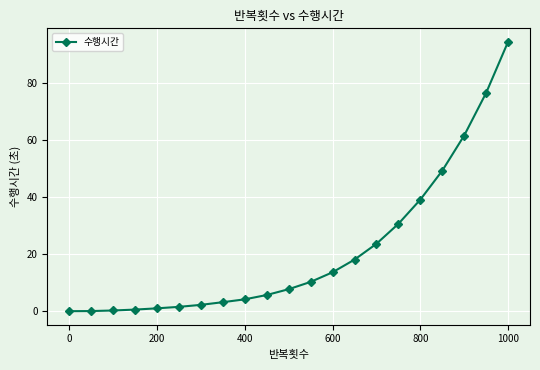

What is the sum of all values?

444.0